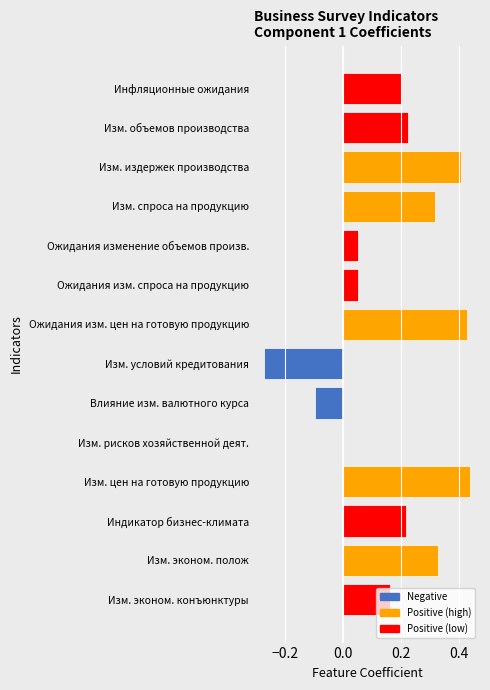

Which has a higher value, Индикатор бизнес-климата or Изм. условий кредитования?

Индикатор бизнес-климата